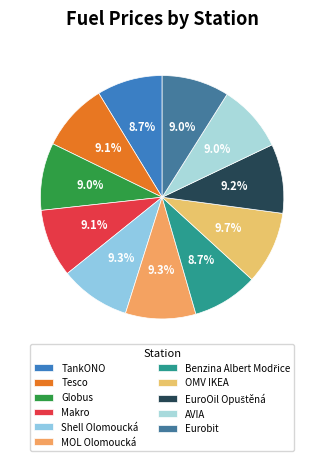

The OMV IKEA slice represents 1% of the pie. True or false?

False